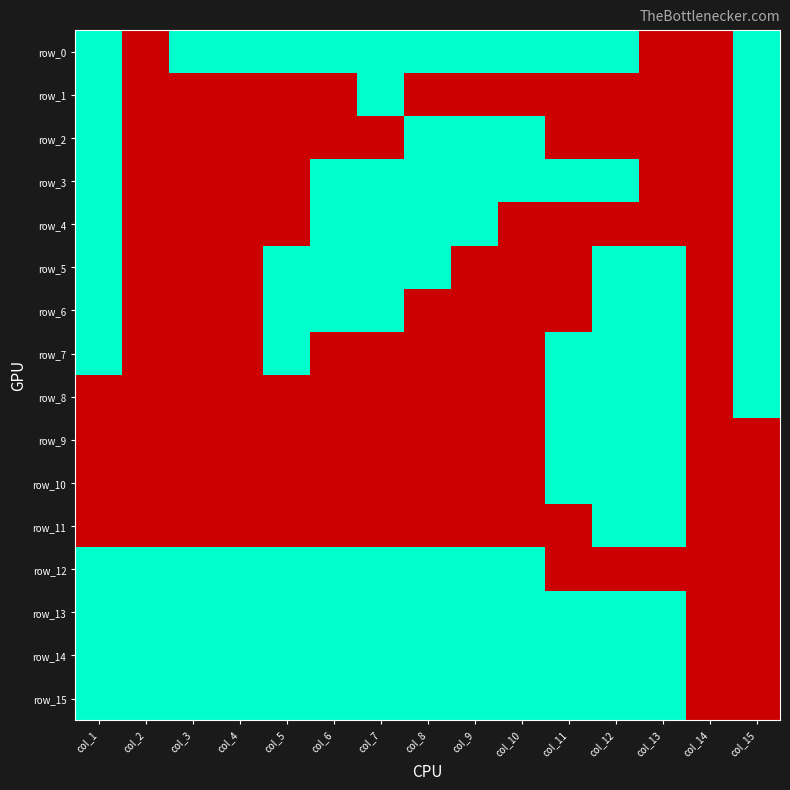

At which category is the sum across all series the highest?

col_1